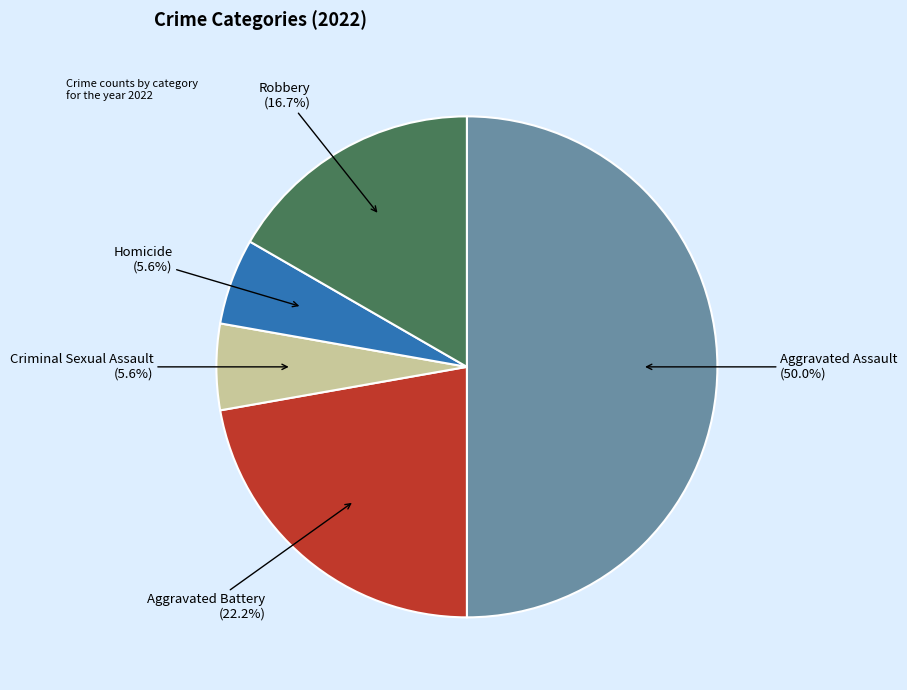

To the nearest percent, what percentage of the pie is Criminal Sexual Assault?

6%